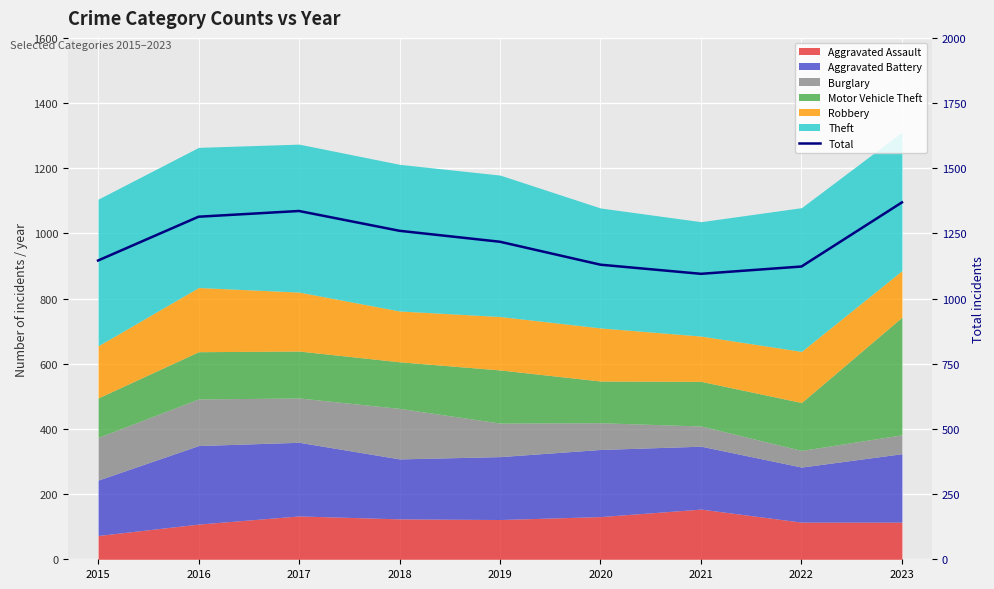

Where is the first local minimum?

2021